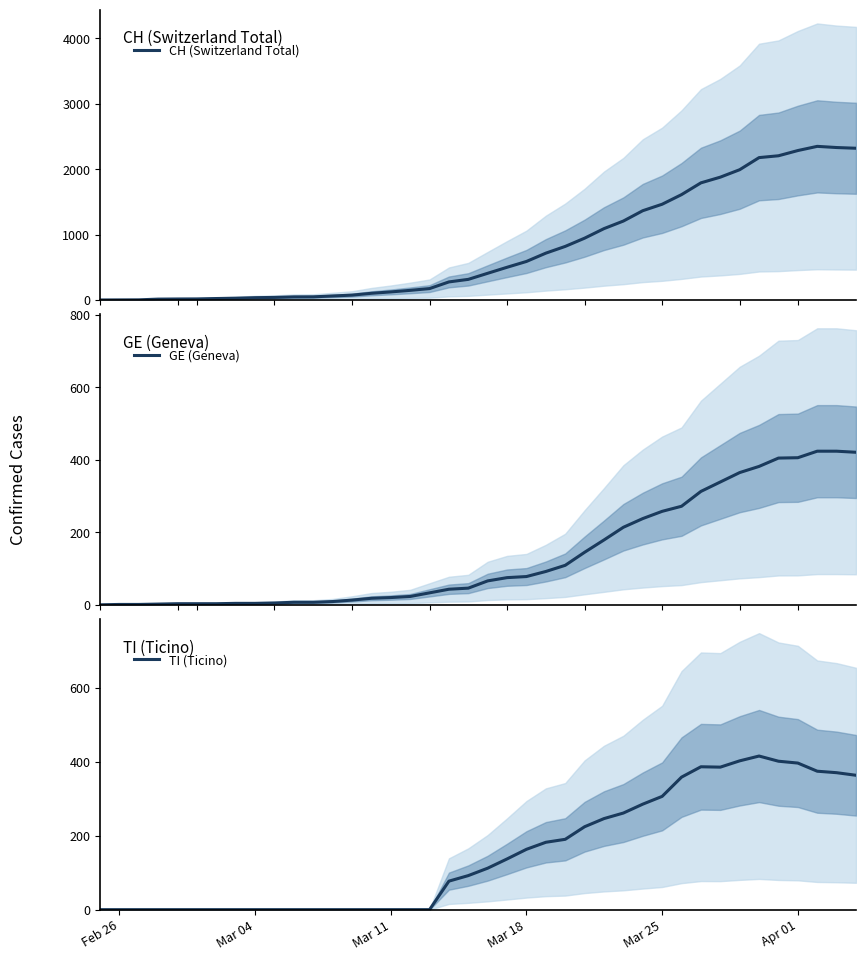

The value of TI (Ticino) at Feb 26 is -165. True or false?

False